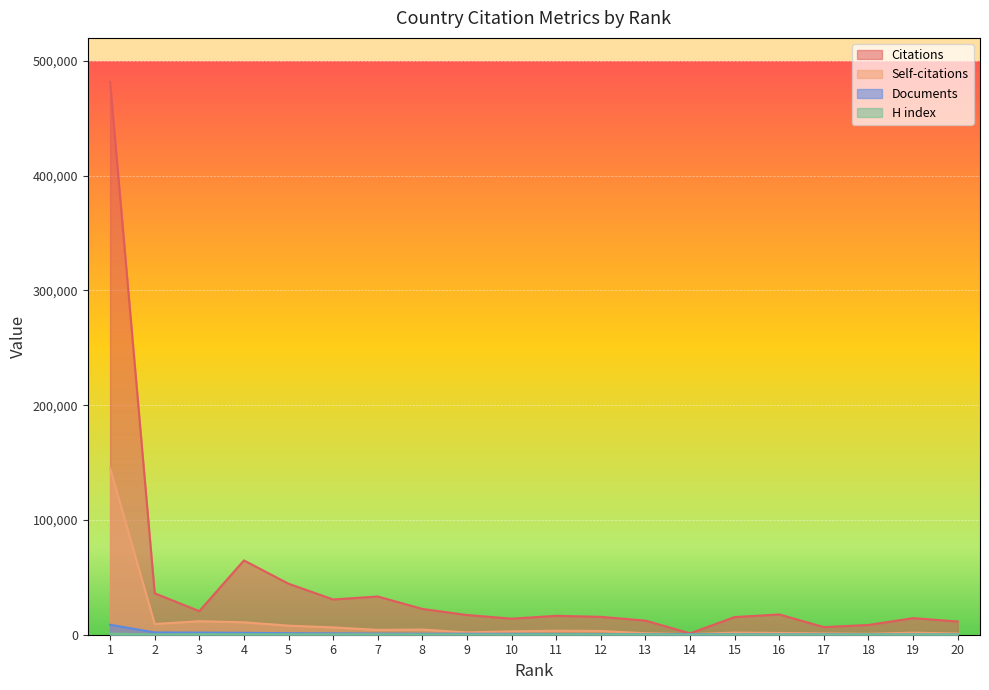

Which category has the lowest value in the H index series?

14